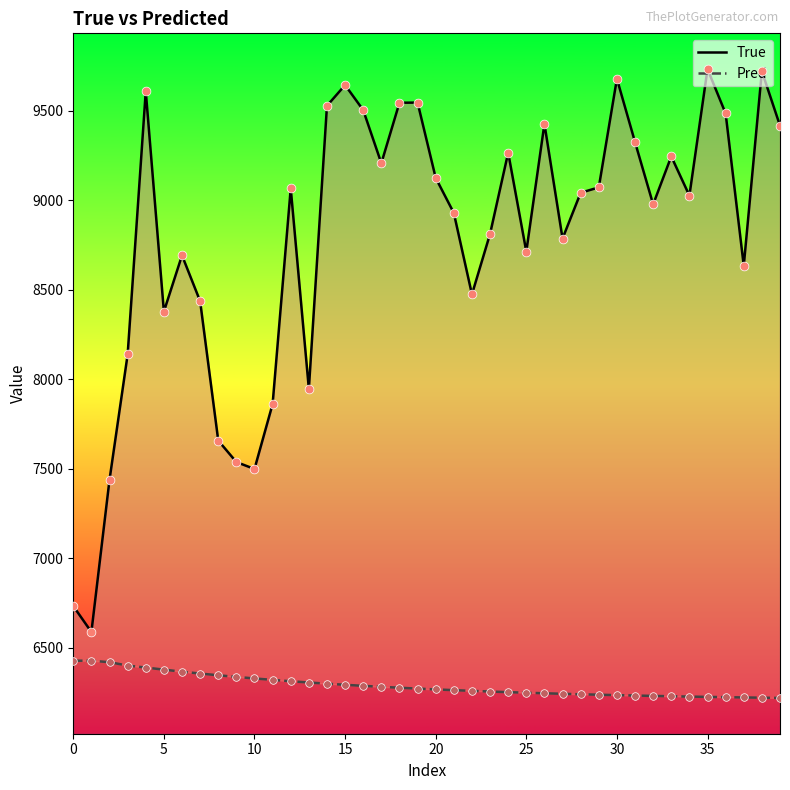

Is the value of Pred at 32 greater than the value of True at 34?

No